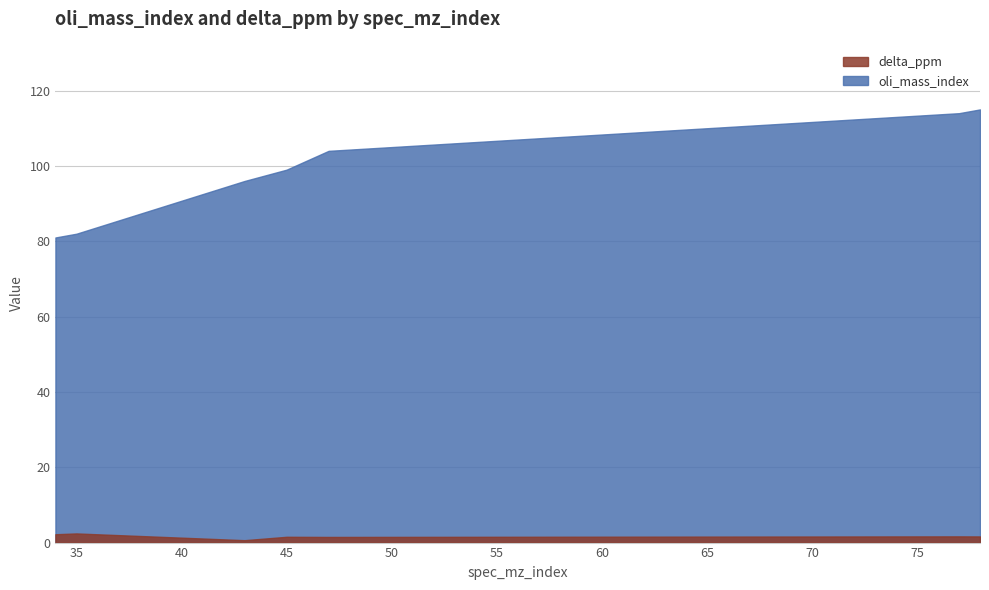

Which series has the widest spread of values?

oli_mass_index